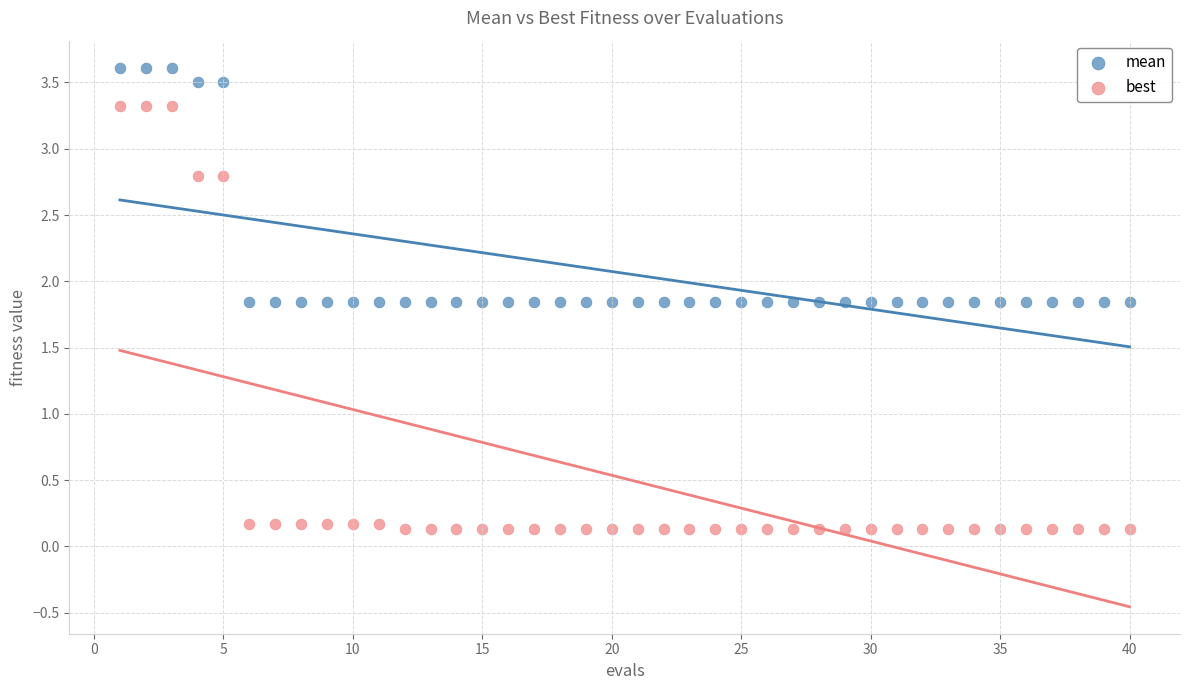

Across all data points, what is the range of Y values (max minus min)?

3.5